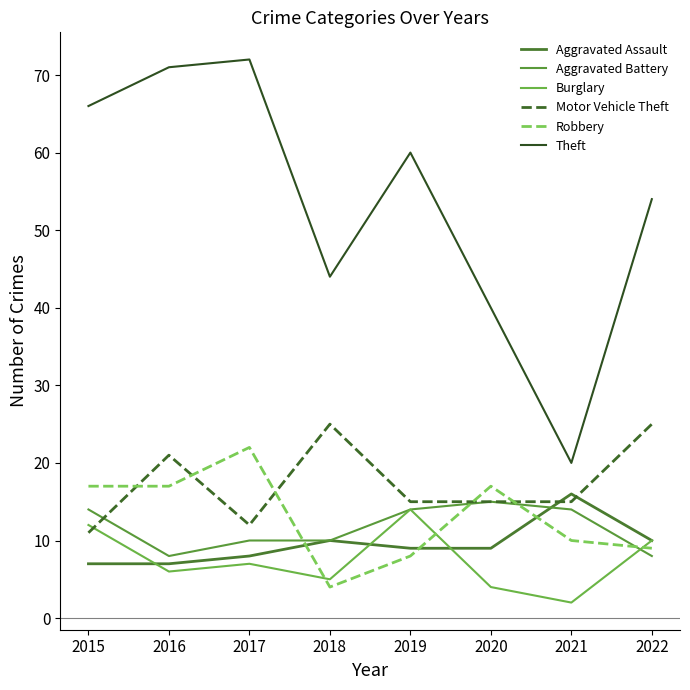

List the series in order of their peak value, lowest first.

Burglary, Aggravated Battery, Aggravated Assault, Robbery, Motor Vehicle Theft, Theft